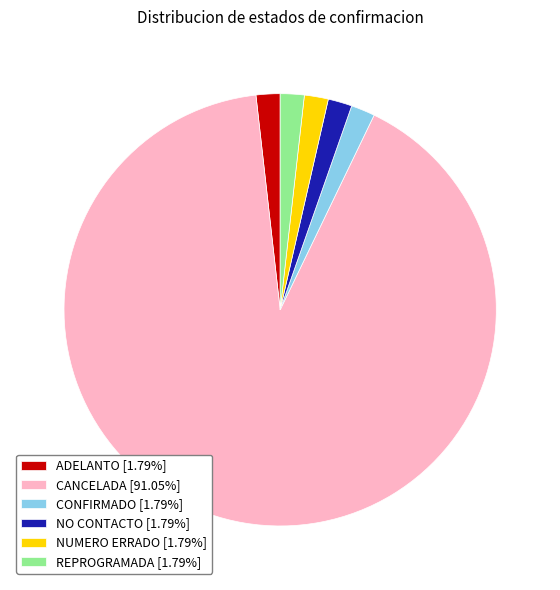

Combined, do NO CONTACTO [1.79%] and ADELANTO [1.79%] account for over 50%?

No